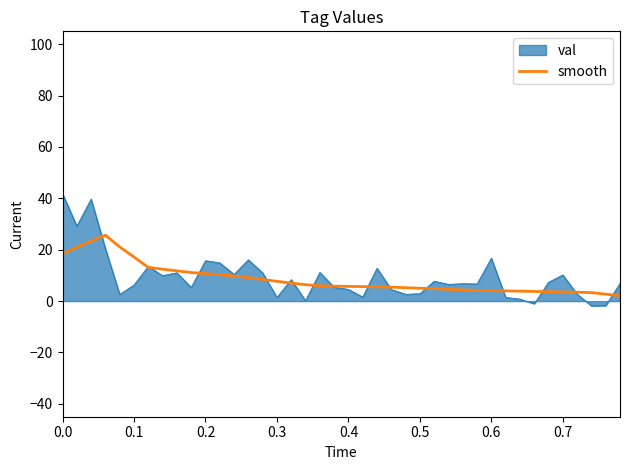

Rank the series by their maximum value, from highest to lowest.

val, smooth